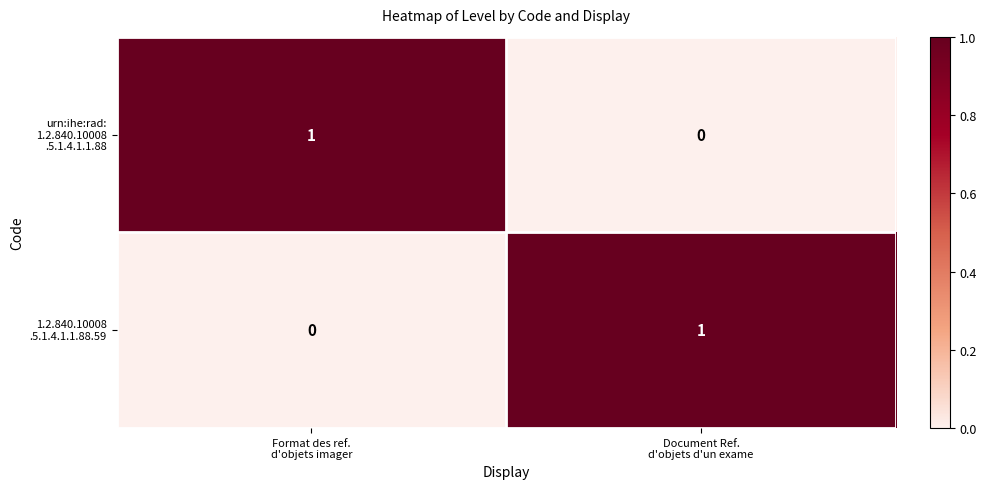

Count the number of data series in this chart.

2